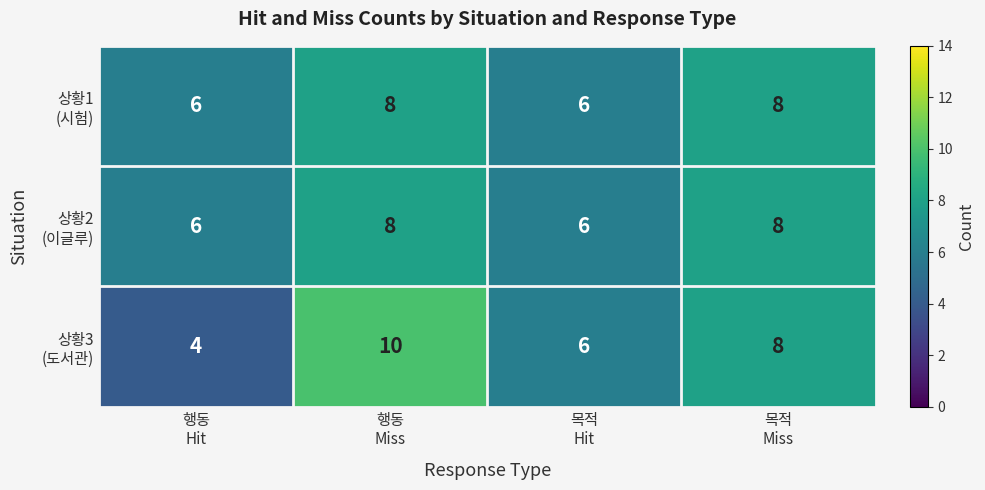

At how many categories does at least one series exceed 5?

4